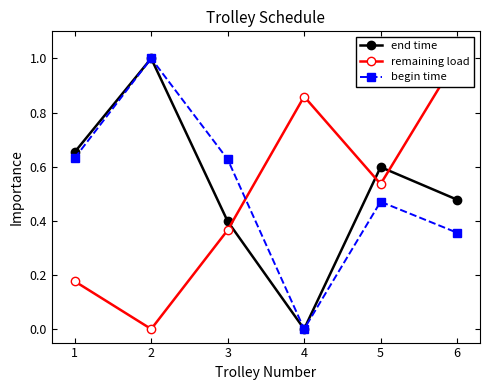

The begin time series shows 0.0 at 4. True or false?

True